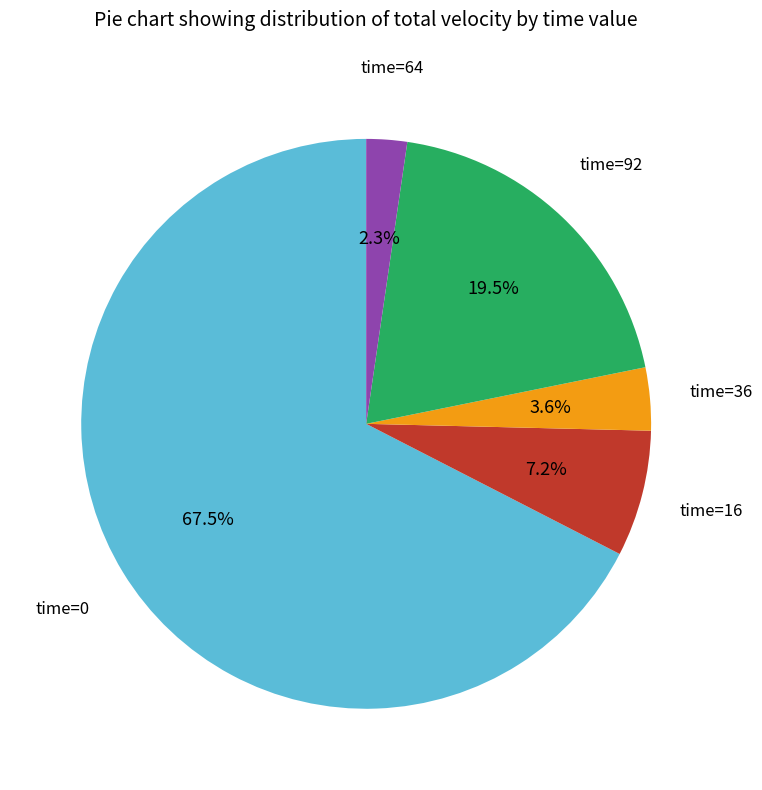

Is there a majority slice in this chart?

Yes